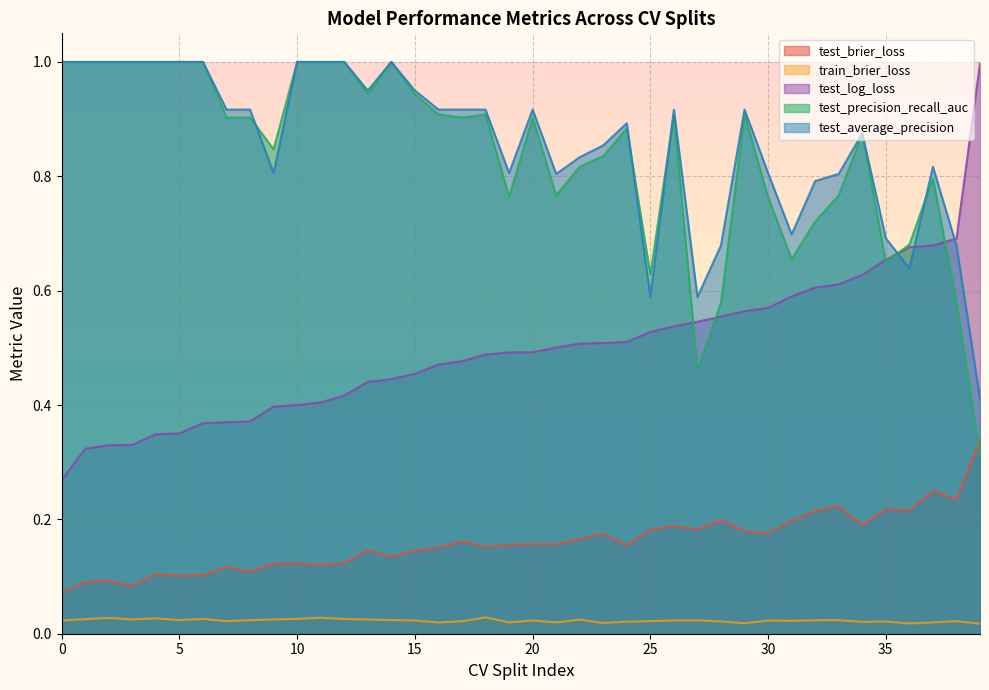

True or false: test_precision_recall_auc and train_brier_loss intersect in this chart.

False